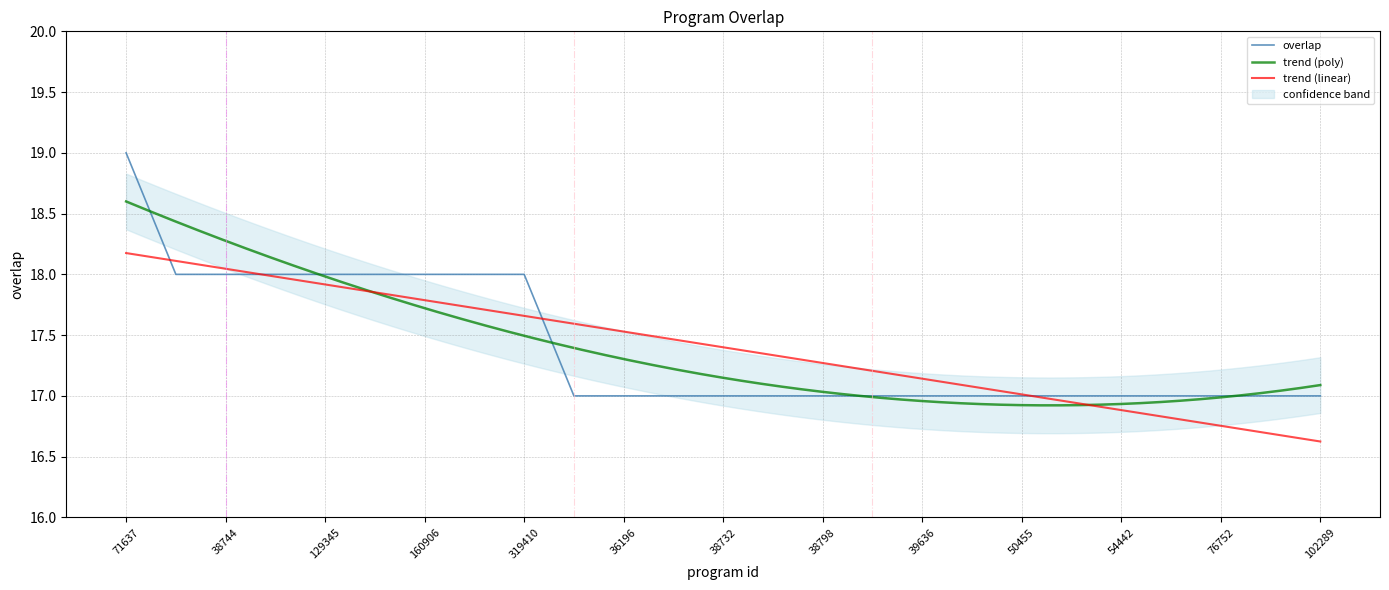

What is the average value?

17